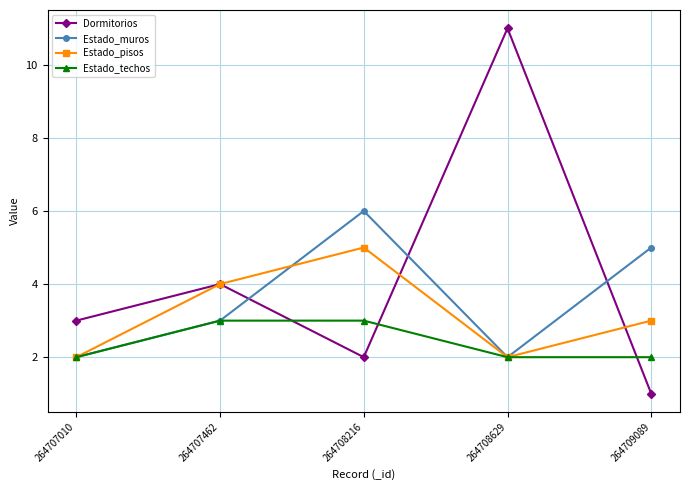

What is the smallest value displayed?

1